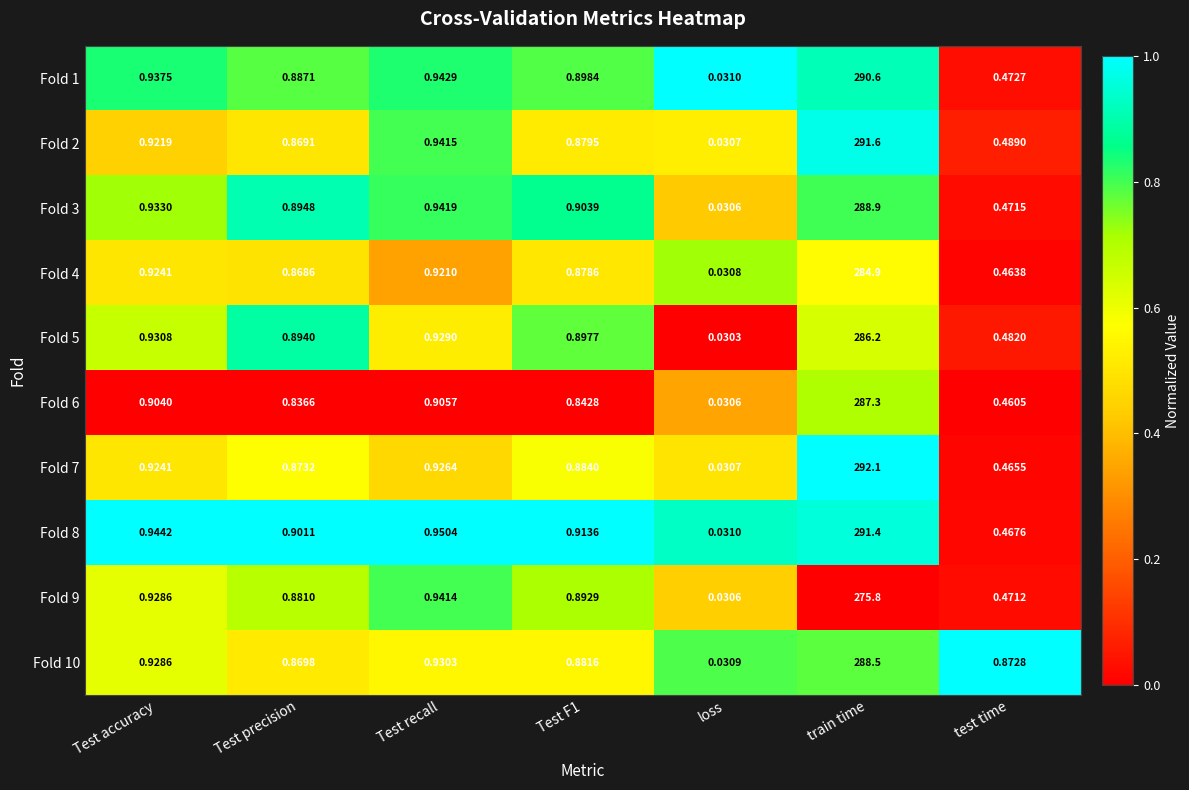

At which category does the chart reach its minimum across all series?

loss